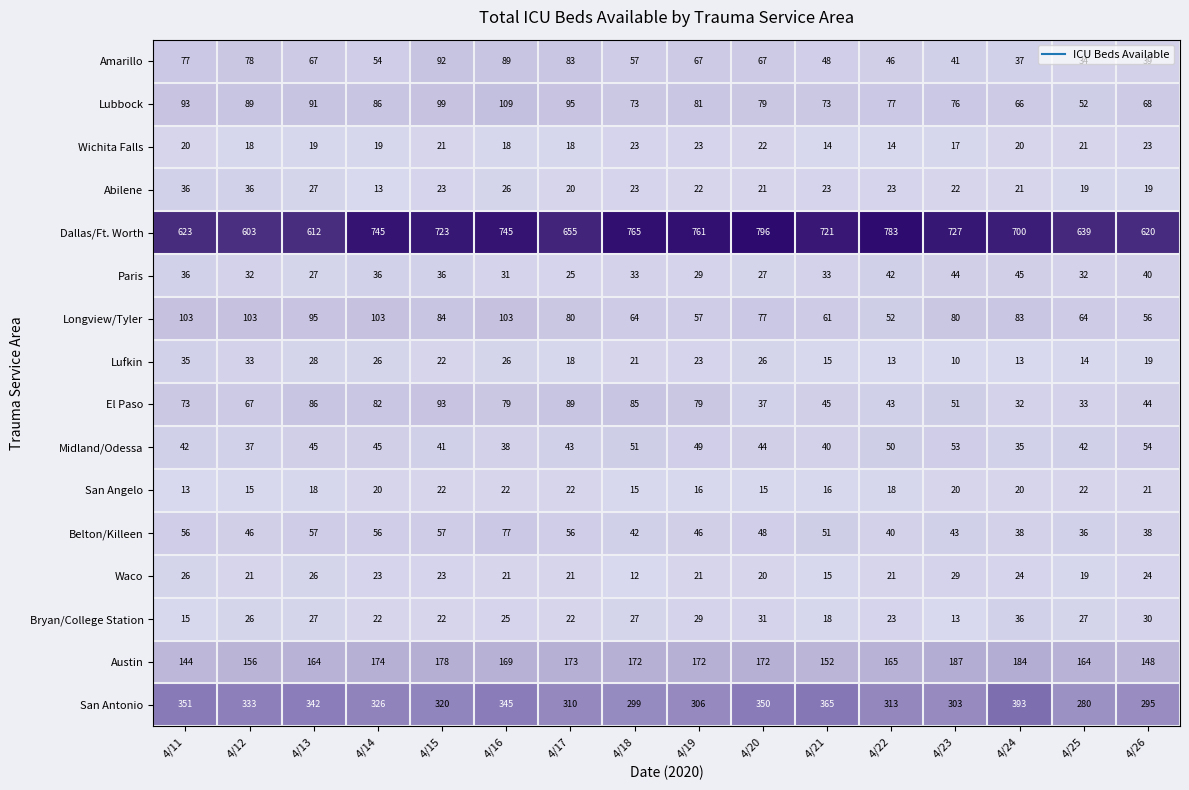

True or false: Bryan/College Station has a value of 22 at 4/15.

True